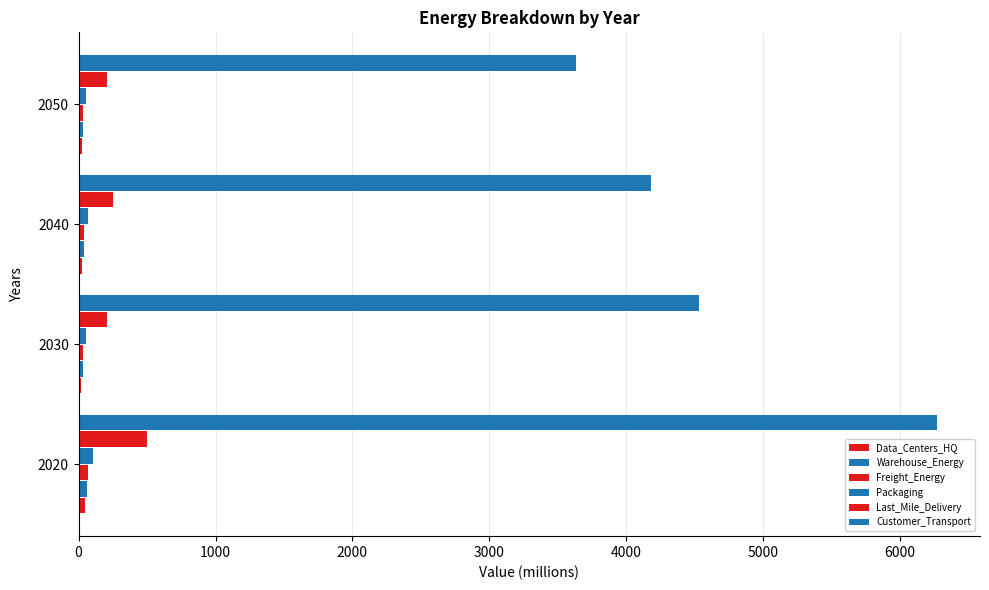

What is the maximum value shown in the chart?

6270.3